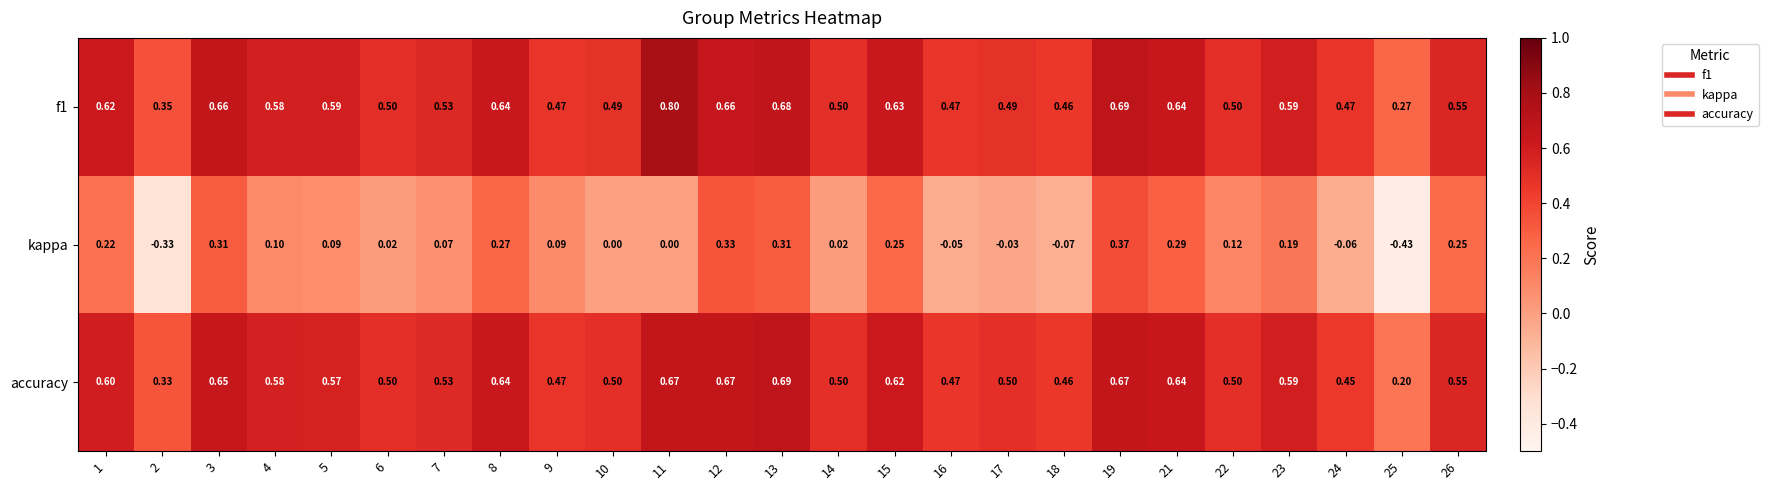

List the series in order of their peak value, highest first.

f1, accuracy, kappa